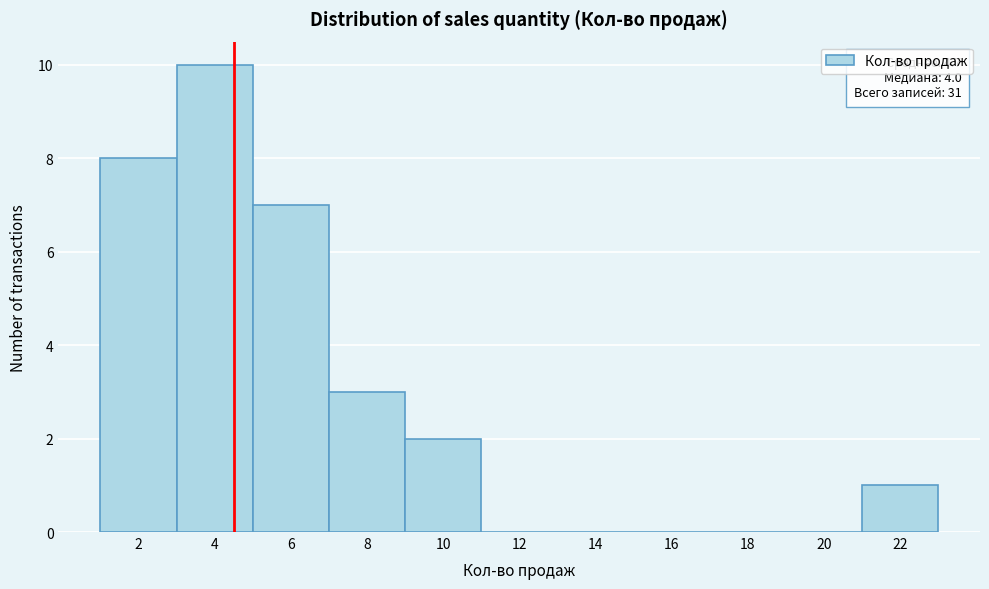

Reading left to right, list all the values displayed in this chart.

2=8	4=10	6=7	8=3	10=2	12=0	14=0	16=0	18=0	20=0	22=1